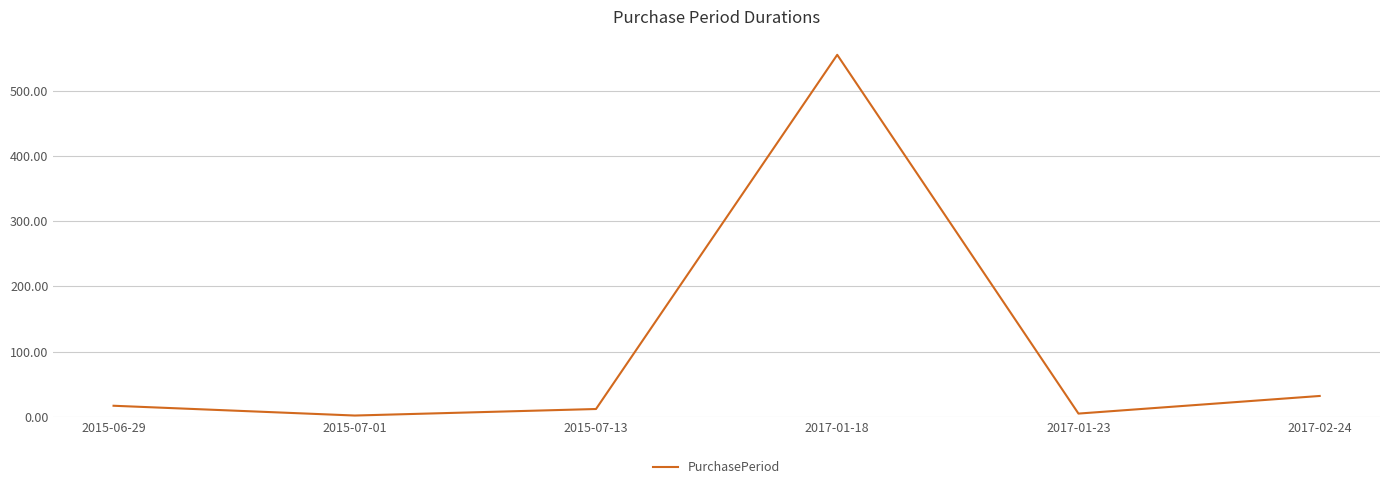

What is the greatest value displayed?

555